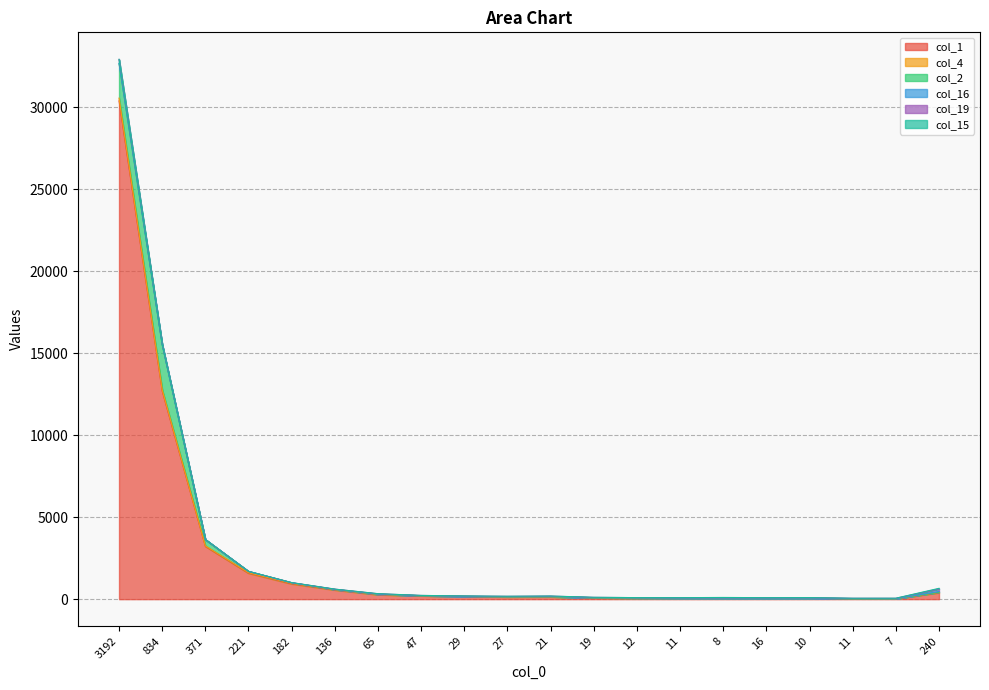

List the series in order of their peak value, lowest first.

col_15, col_16, col_4, col_19, col_2, col_1